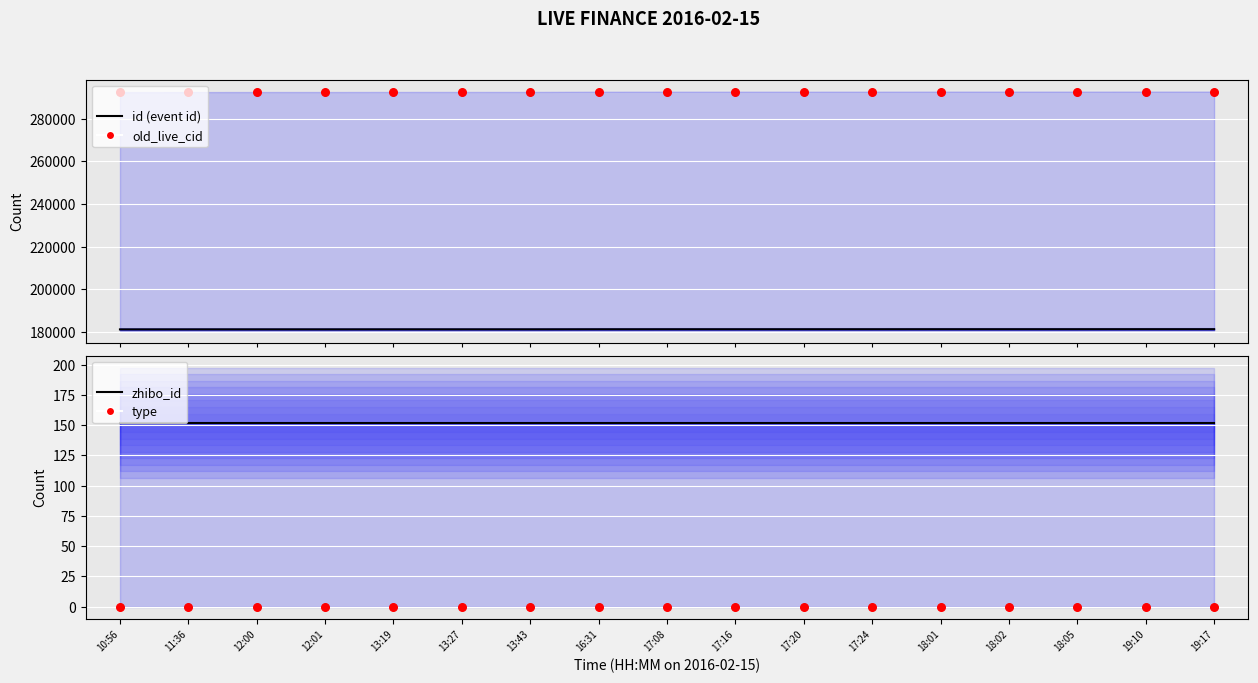

Which series reaches the maximum Y coordinate?

old_live_cid